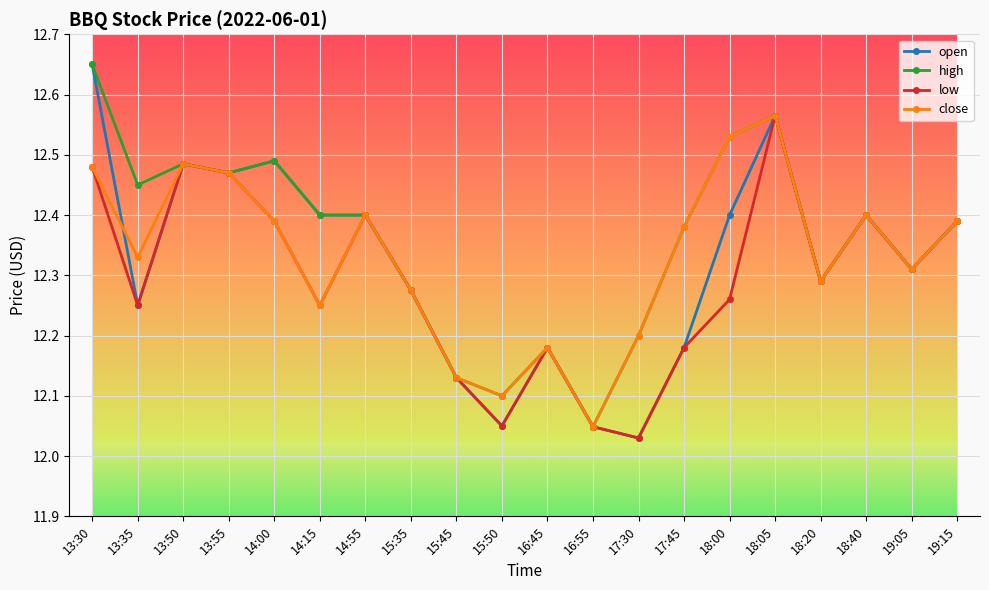

In close, how many points are higher than both neighbors (excluding endpoints)?

5